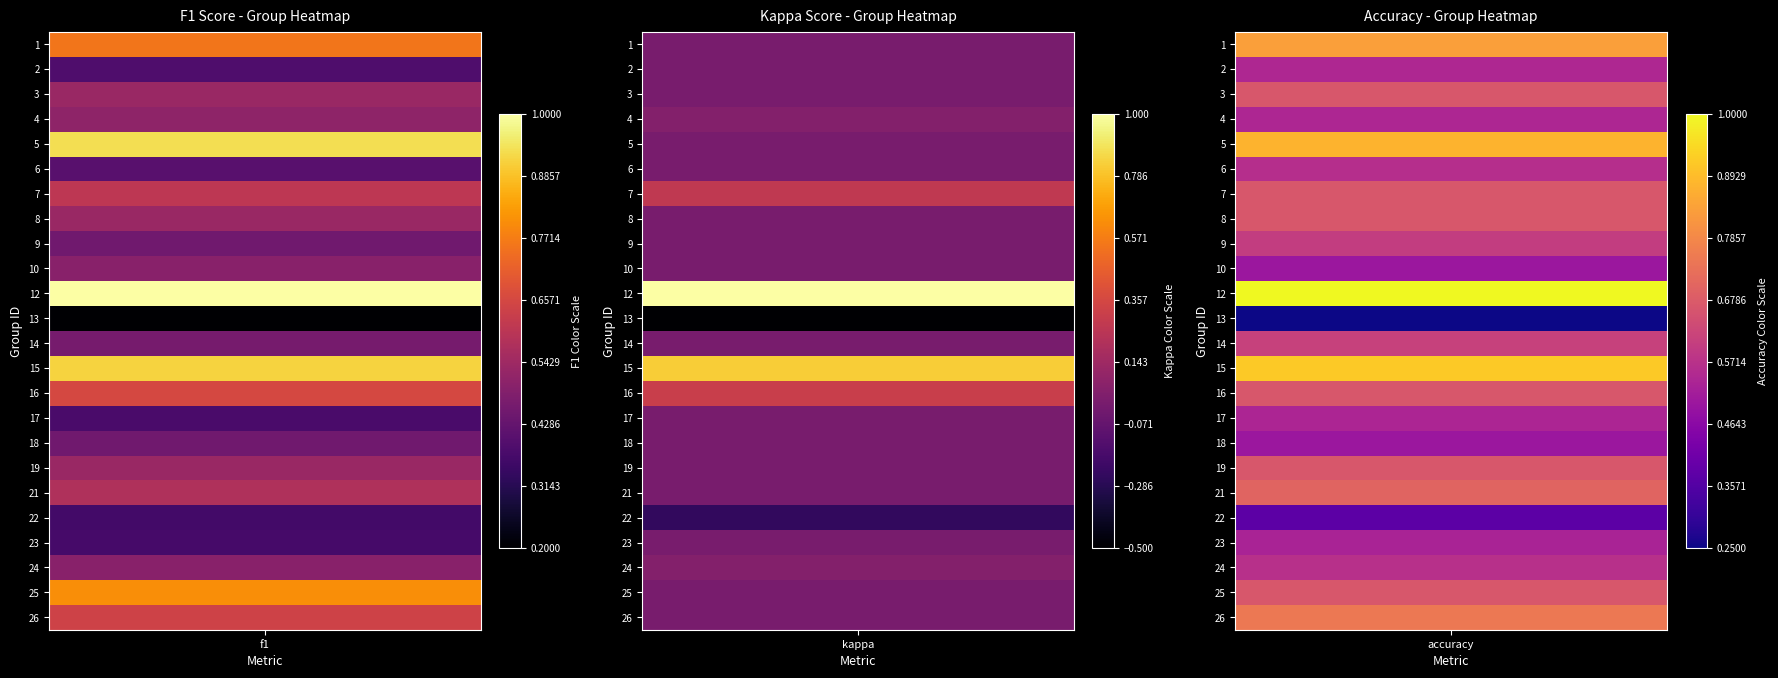

Is it true that 26 equals 0.0 at kappa?

True